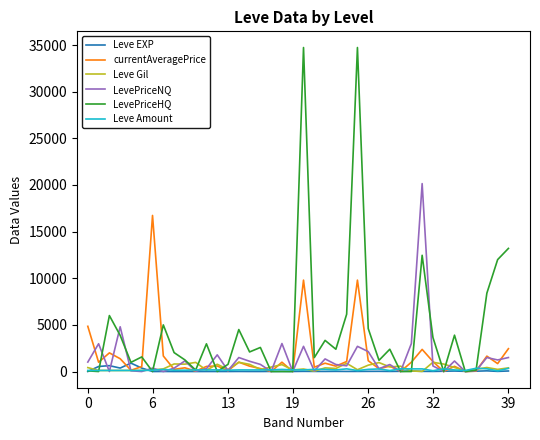

True or false: currentAveragePrice has more than 1 interior local peaks.

True